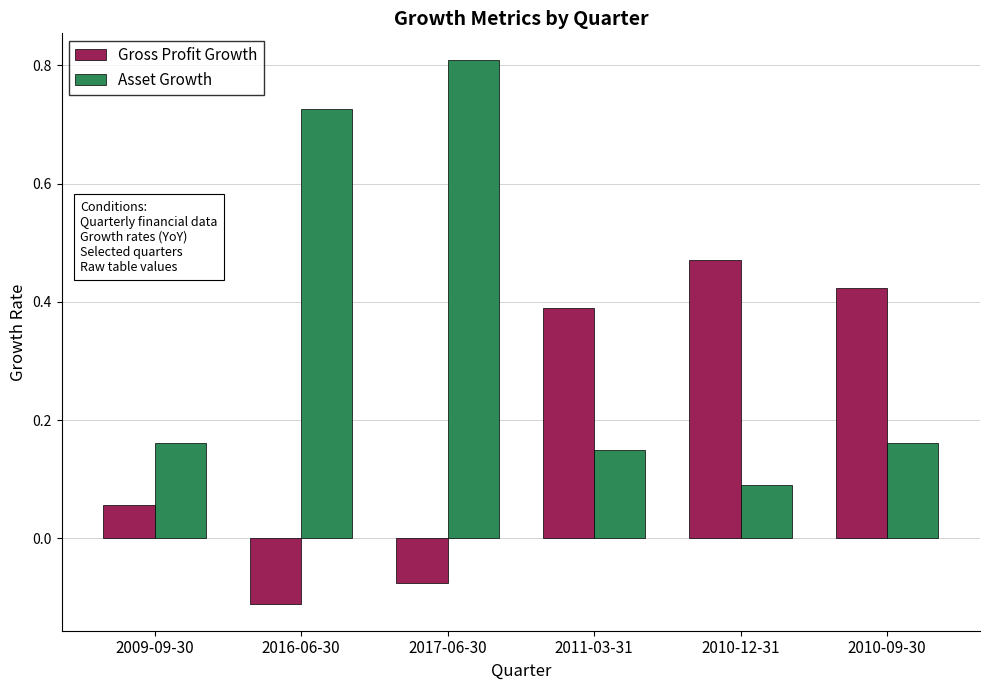

Is the value of Gross Profit Growth at 2009-09-30 greater than the value of Asset Growth at 2010-09-30?

No